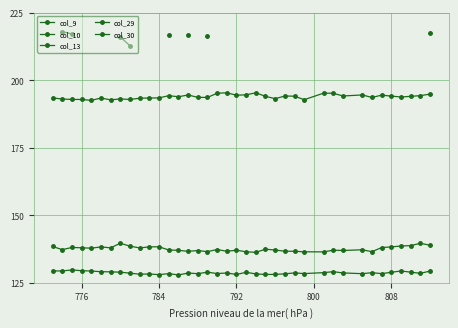

Which series has the largest total across all categories?

col_10